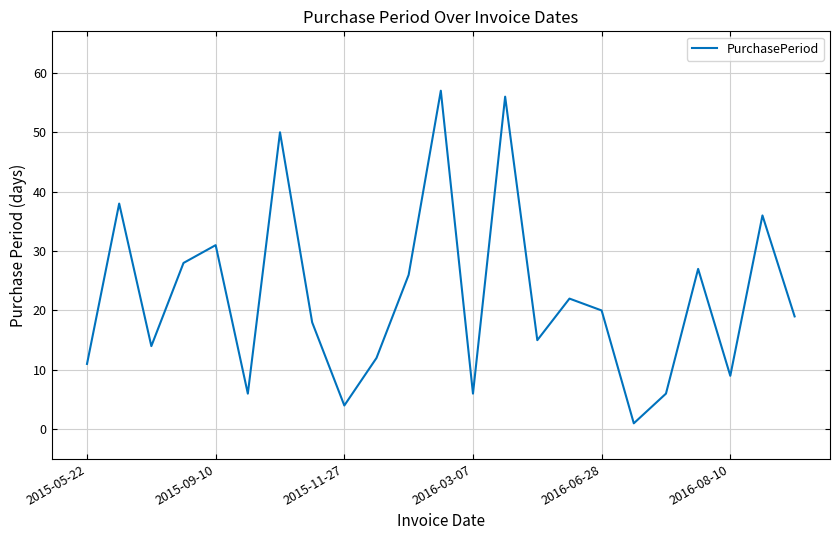

What is the difference between the maximum and minimum values?

56